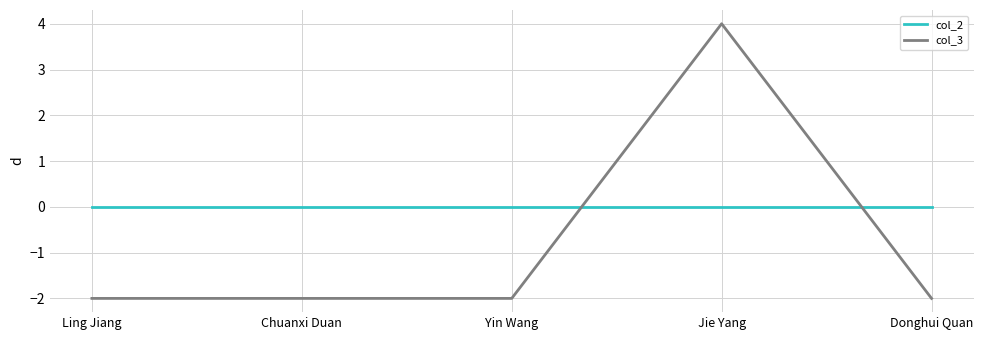

Is the value of col_2 at Yin Wang greater than the value of col_3 at Yin Wang?

Yes